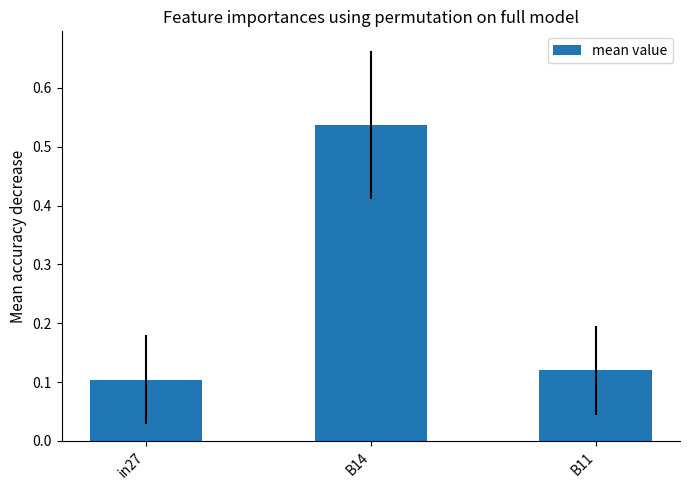

What is the average value?

0.3